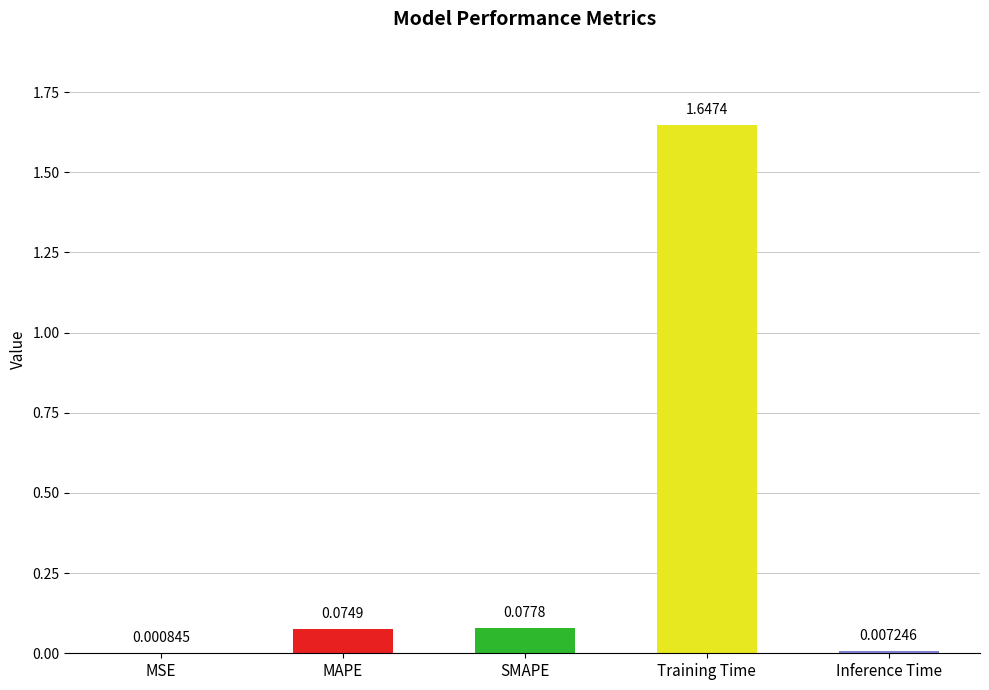

Between Training Time and MAPE, which is larger?

Training Time